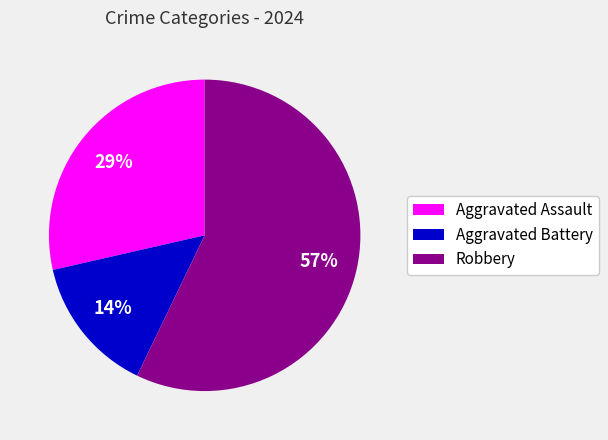

To the nearest percent, what is the difference between the largest and smallest slice percentages?

43%